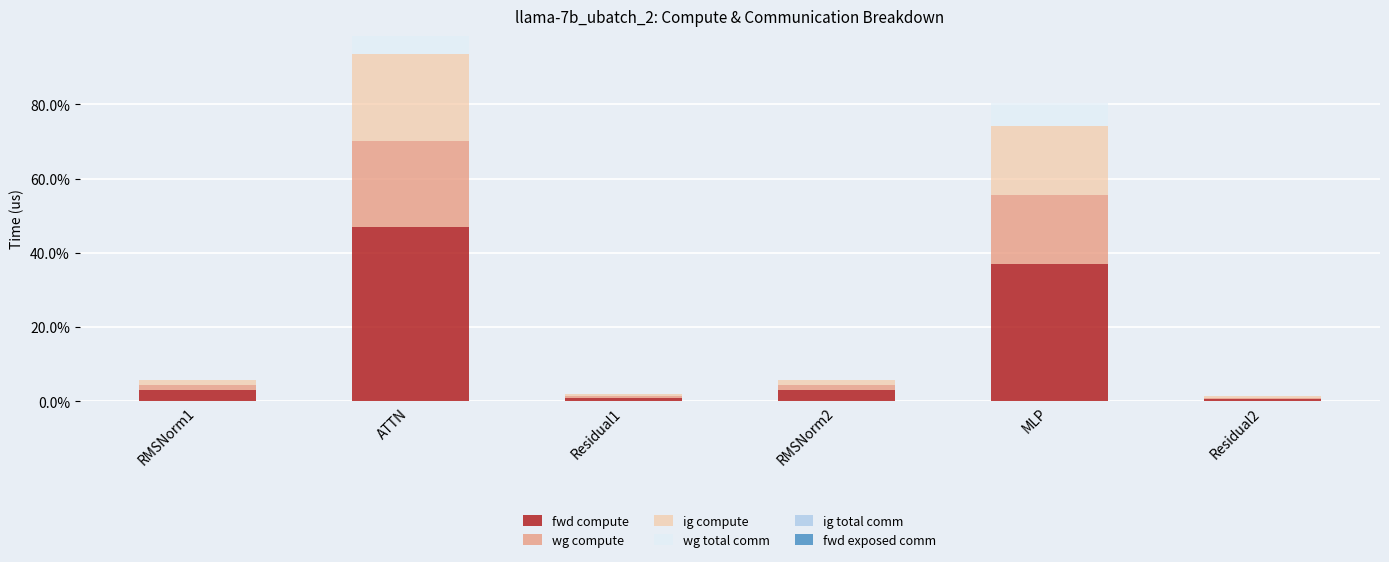

Reading left to right, list the values for the fwd compute series.

RMSNorm1=2.9	ATTN=46.8	Residual1=1.0	RMSNorm2=2.9	MLP=37.0	Residual2=0.5